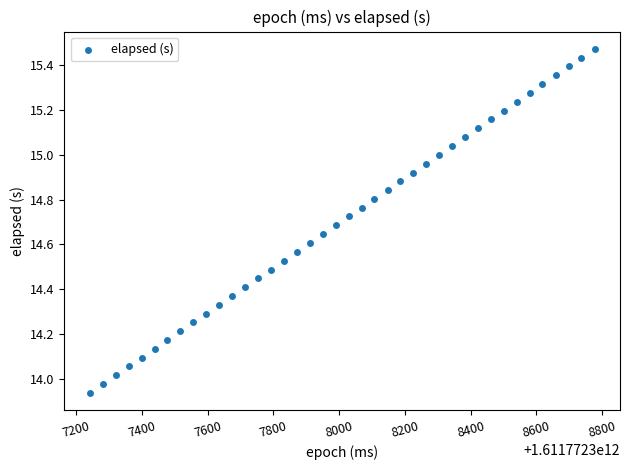

What is the range of Y values (max minus min)?

1.5